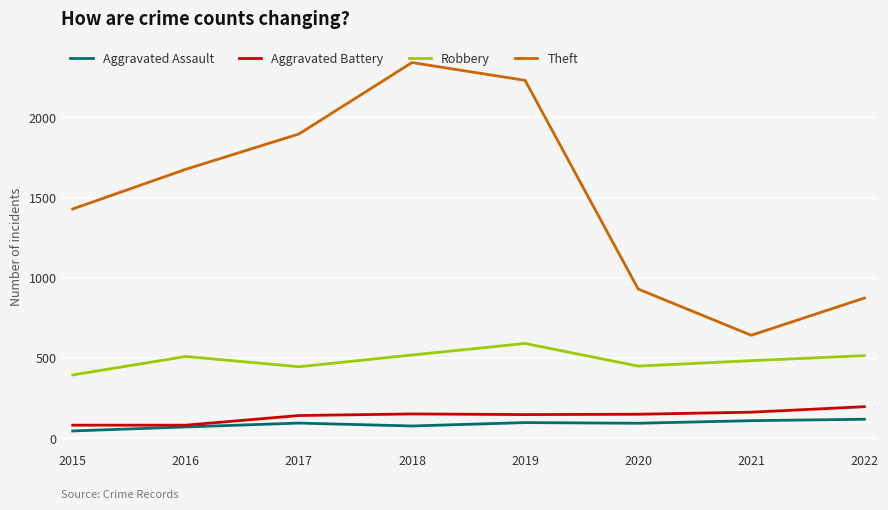

What is the minimum value for Aggravated Battery?

82